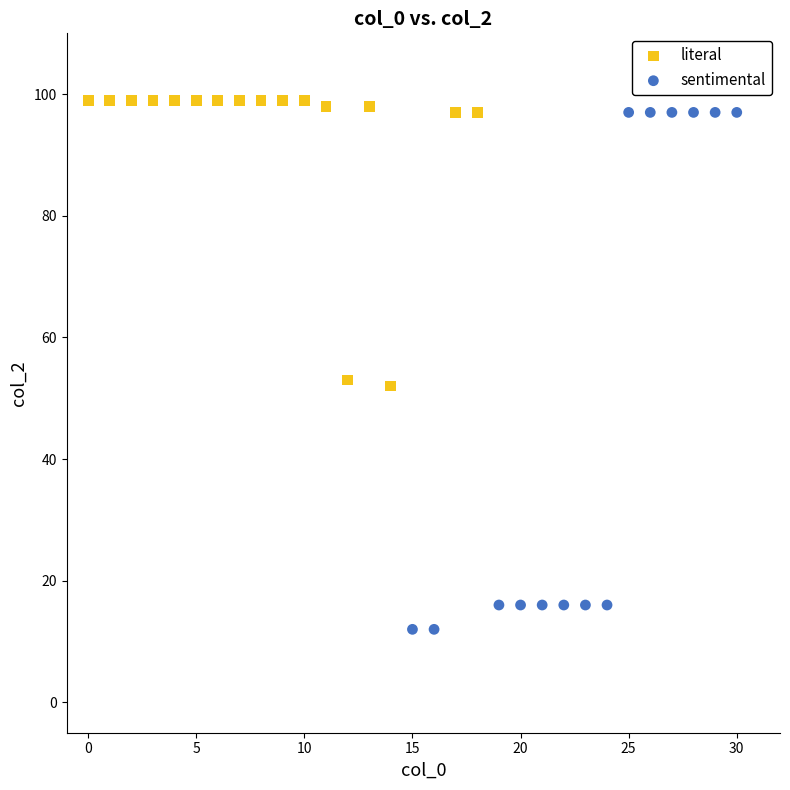

Which series reaches the minimum Y coordinate?

sentimental